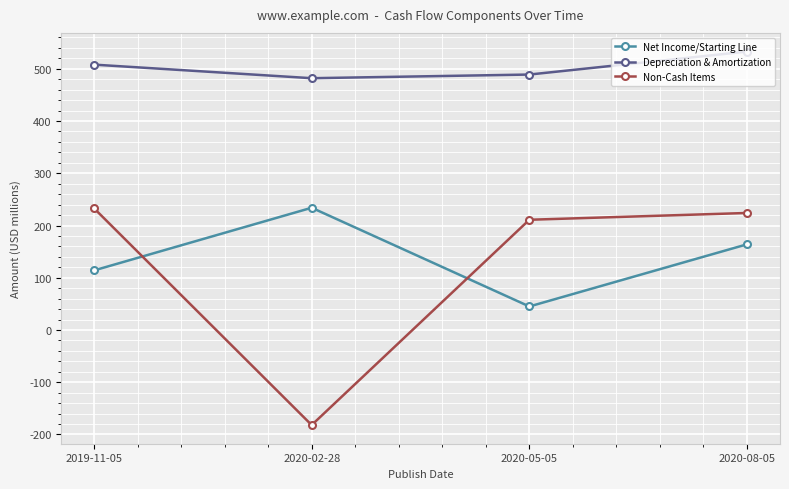

At which category does Non-Cash Items reach its first local valley?

2020-02-28